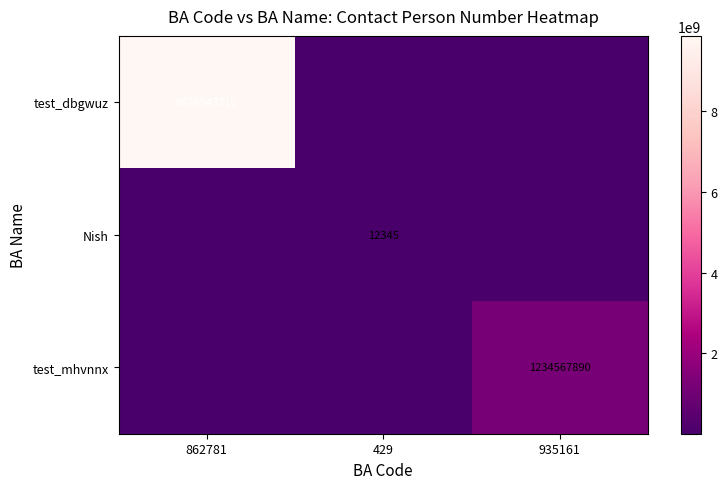

What is the difference between the highest and lowest values at 862781?

9876530865